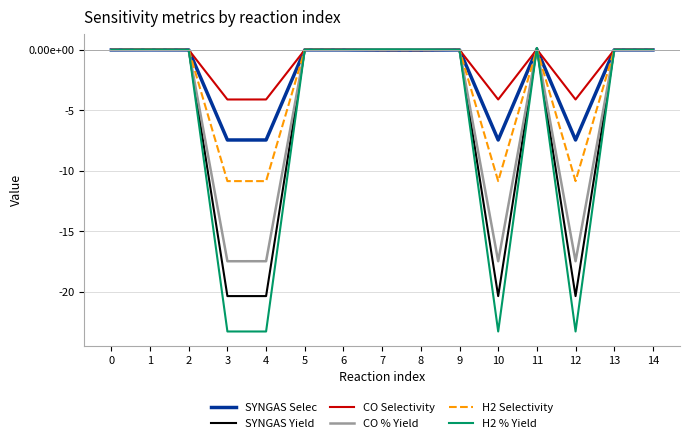

Reading left to right, extract all data points from this chart.

SYNGAS Selec: 0.0	0.0	0.0	-7.4	-7.4	0.0	0.0	-0.0	-0.0	-0.0	-7.4	0.0	-7.4	0.0	0.0
SYNGAS Yield: 0.0	0.0	-0.0	-20.3	-20.3	0.0	0.0	0.0	0.0	-0.0	-20.3	0.1	-20.3	0.0	0.0
CO Selectivity: -0.0	0.0	0.0	-4.1	-4.1	0.0	0.0	-0.0	-0.0	-0.0	-4.1	0.0	-4.1	-0.0	0.0
CO % Yield: 0.0	0.0	0.0	-17.5	-17.5	0.0	0.0	0.0	0.0	-0.0	-17.5	0.1	-17.5	0.0	0.0
H2 Selectivity: 0.0	0.0	-0.0	-10.8	-10.8	0.0	-0.0	-0.0	-0.0	0.0	-10.8	0.1	-10.8	0.0	0.0
H2 % Yield: 0.0	0.0	-0.0	-23.3	-23.3	0.0	0.0	0.0	0.0	-0.0	-23.3	0.2	-23.3	0.0	0.0